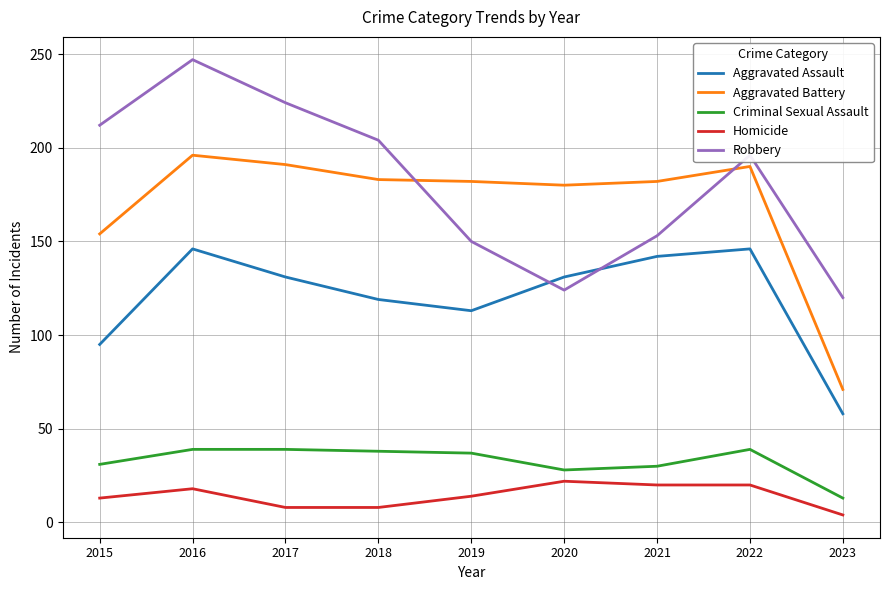

Does the chart have visible grid lines?

Yes